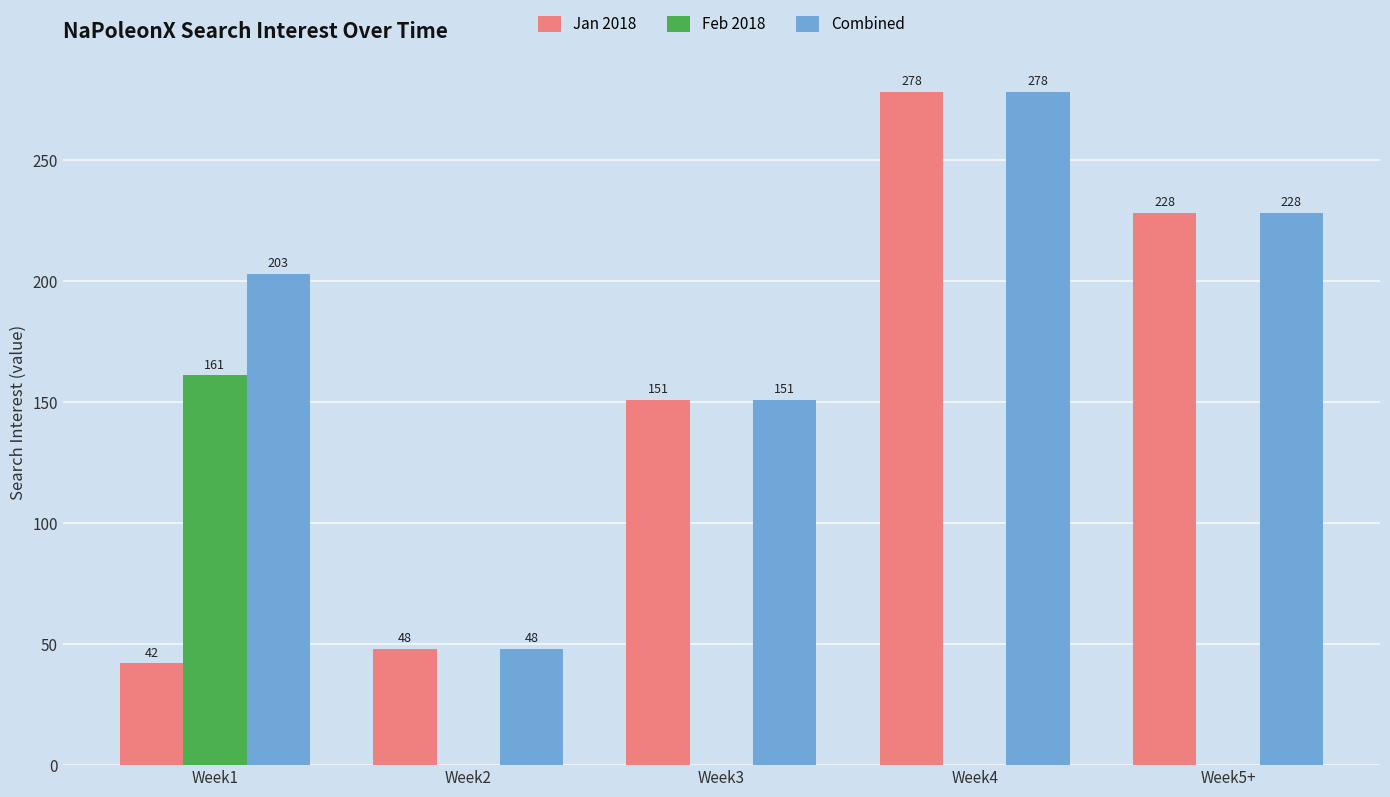

What is the total value across all series at Week5+?

456